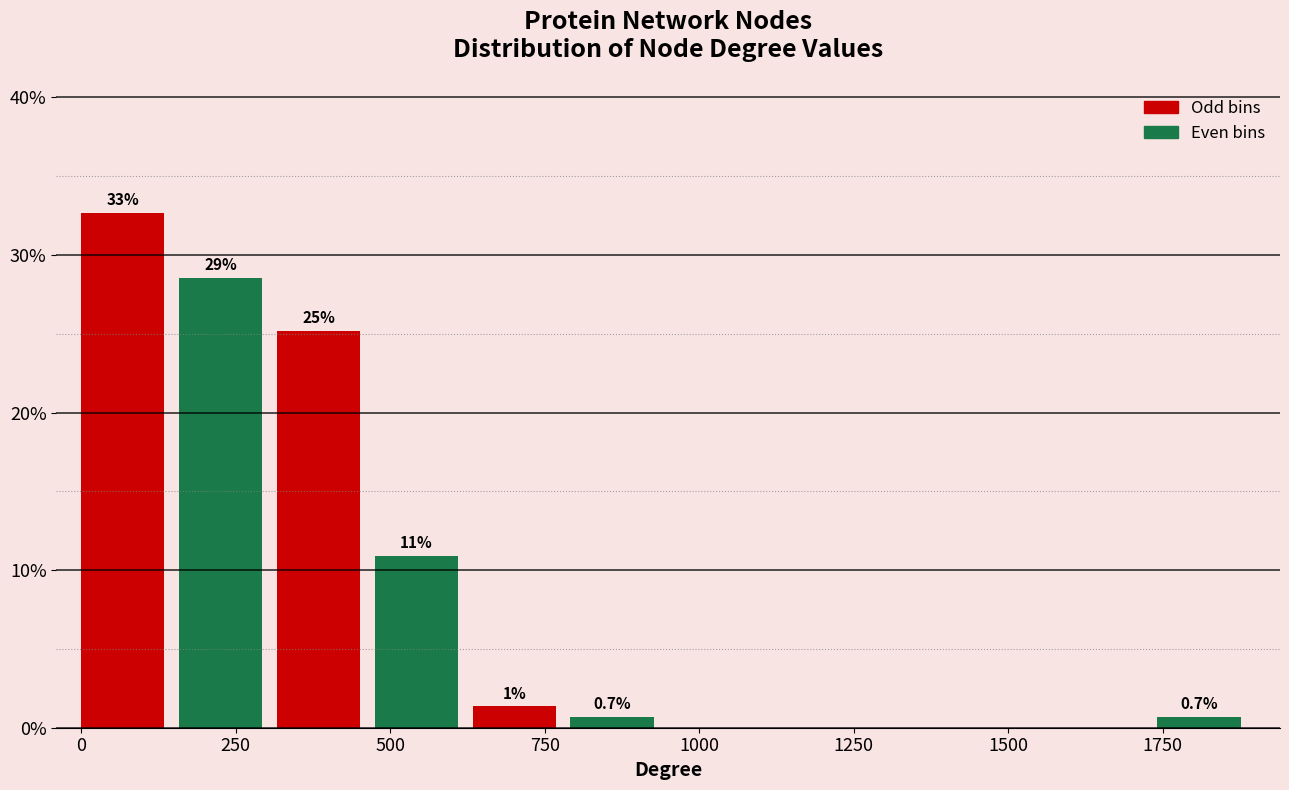

Around what value on the x-axis is the tallest bar? Give the approximate position of its centre, as read against the axis.

50